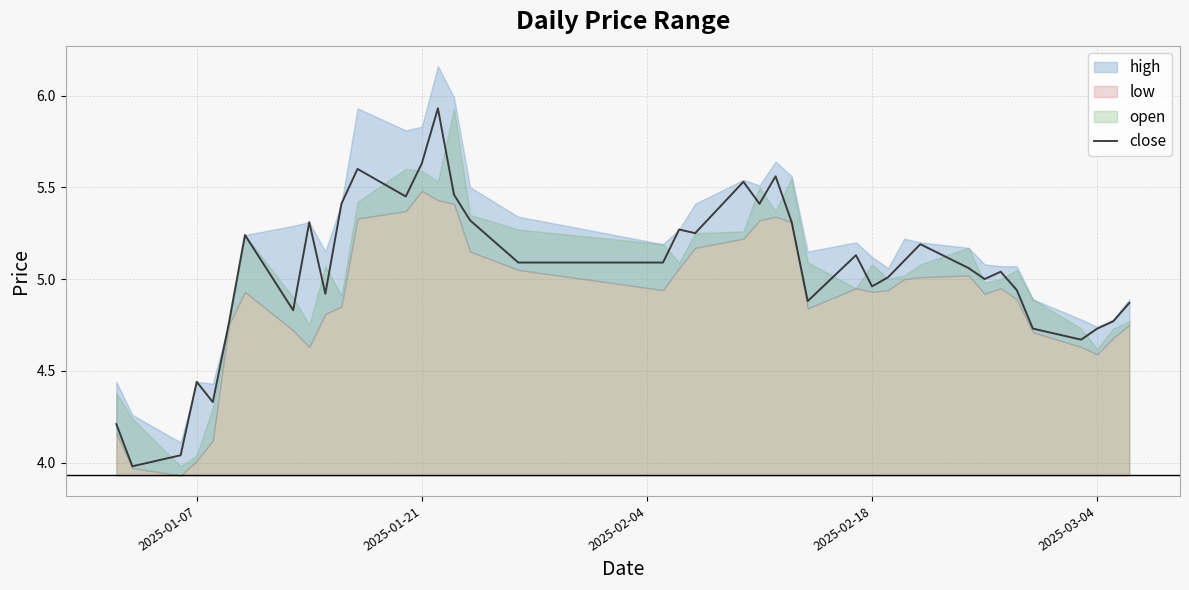

True or false: there are more than 1 points higher than both neighbors.

True